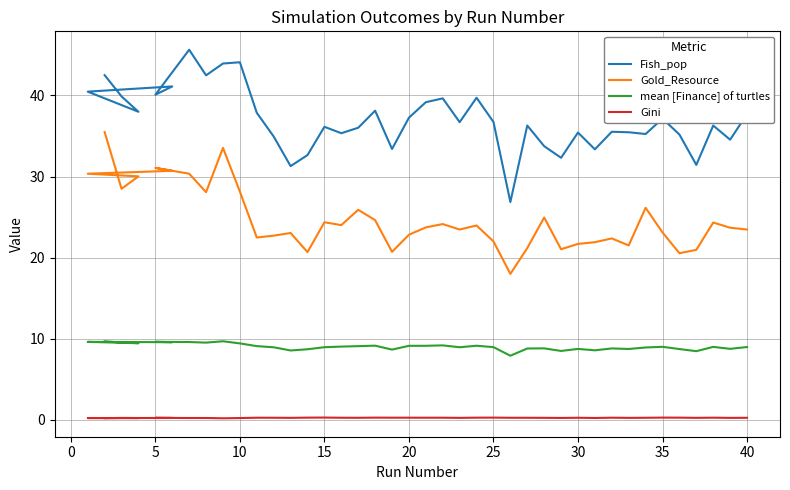

How many data points in mean [Finance] of turtles are above 8?

39